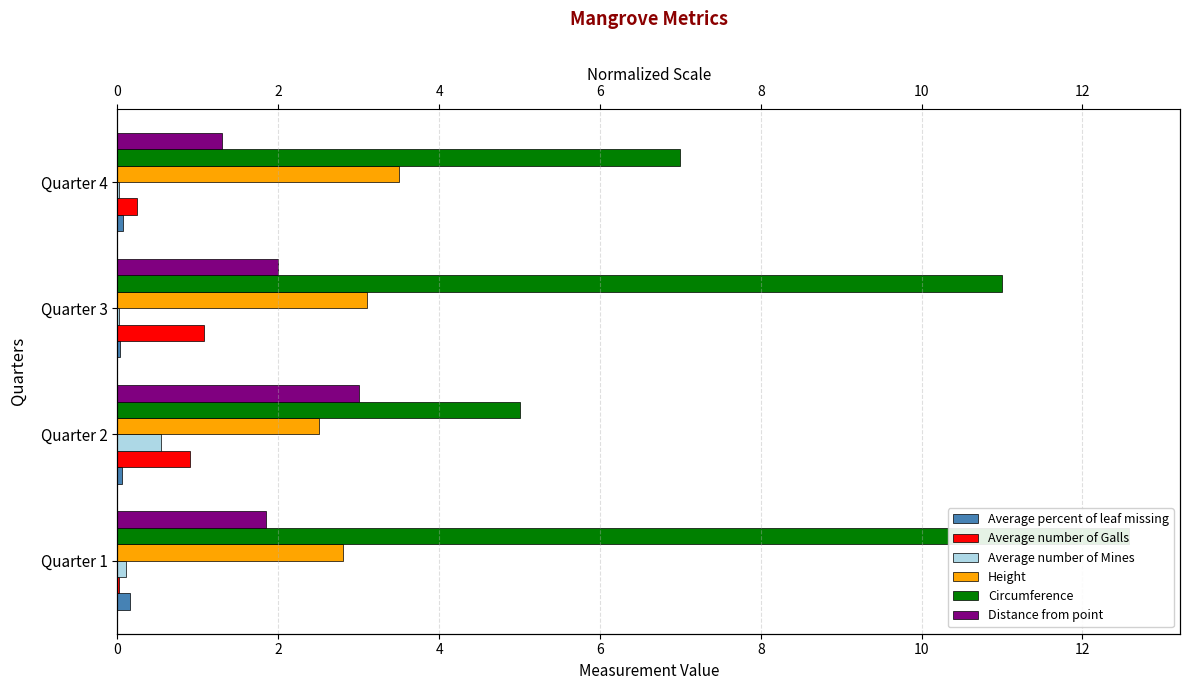

What is the spread (max minus min) of values at Quarter 4?

7.0